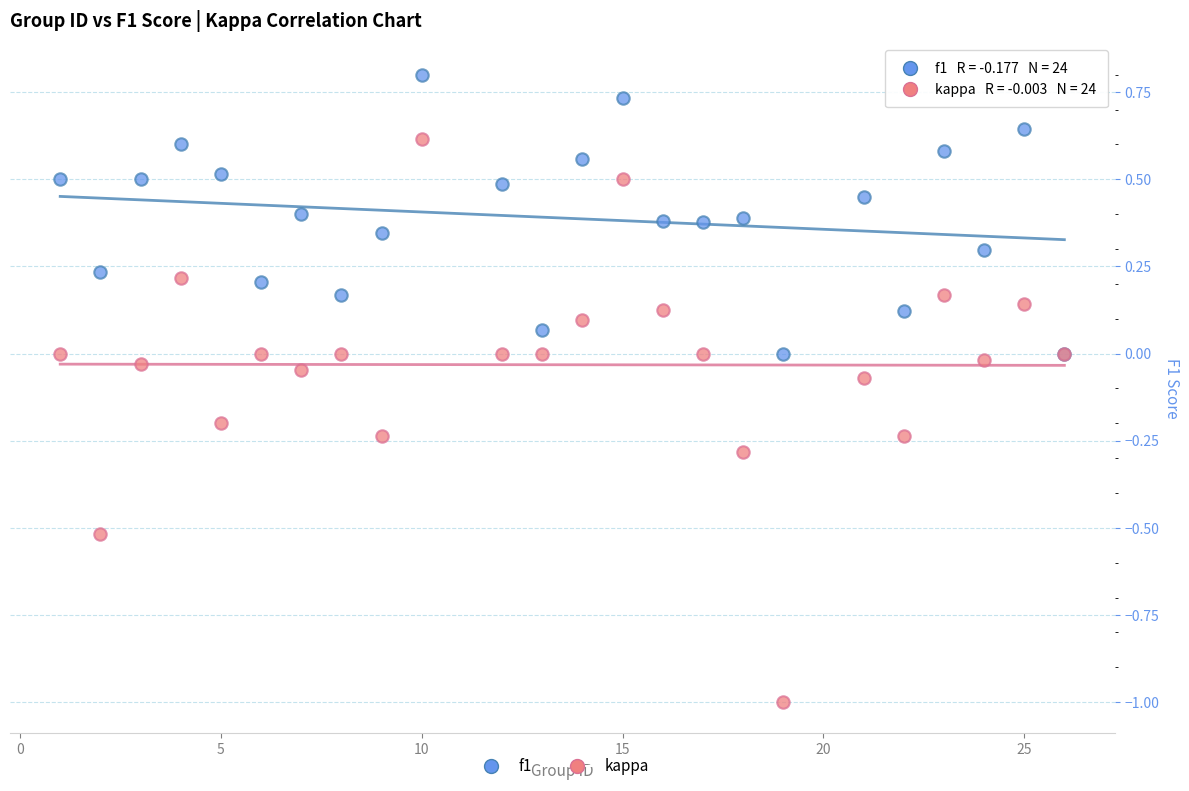

Which series contains the highest Y value?

f1